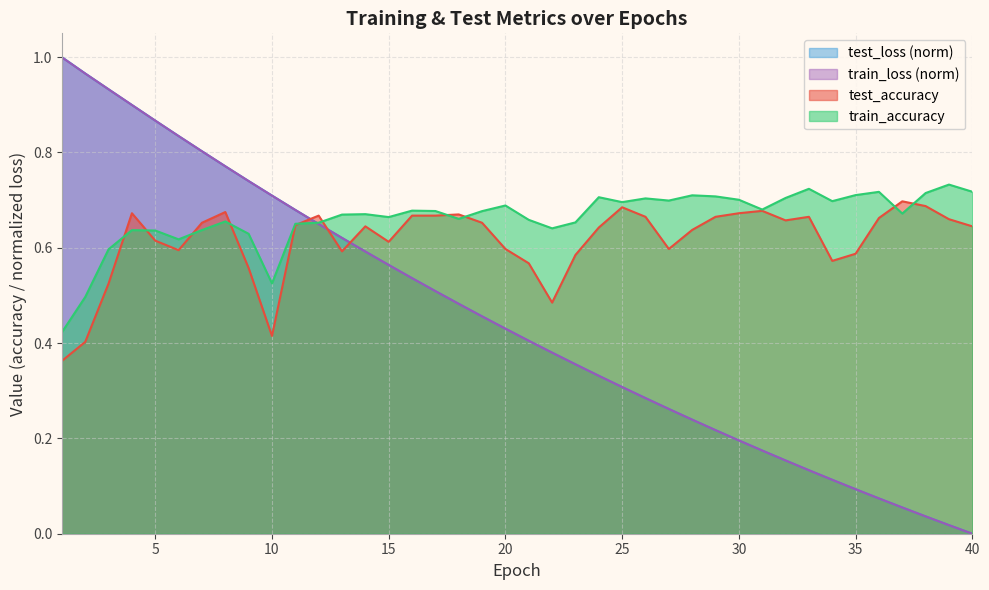

What is the total value across all series at 25?

2.0